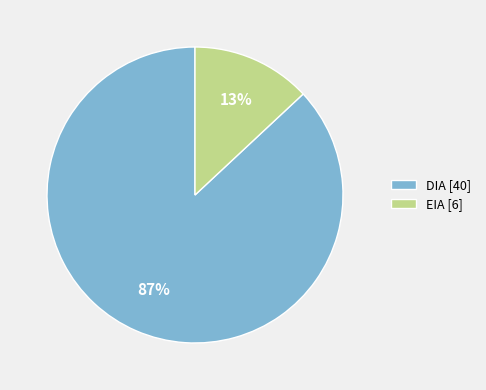

How many slices are in this pie chart?

2